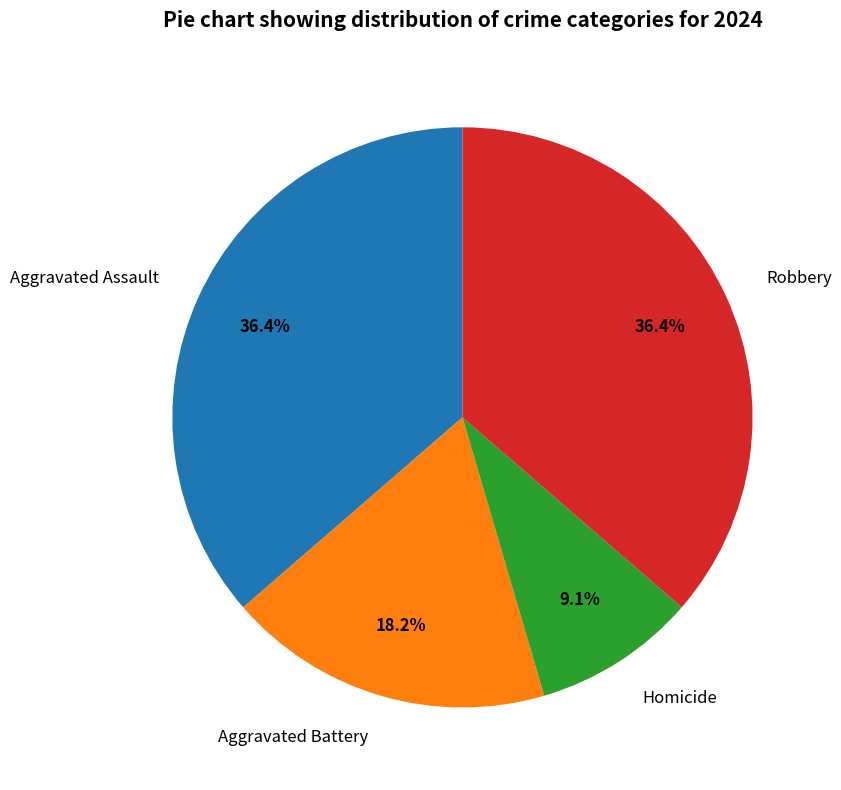

What percentage is NOT represented by Aggravated Assault?

63.6%